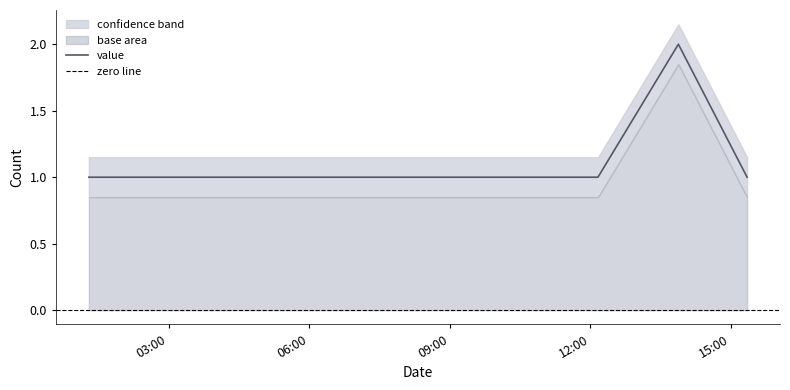

What is the ratio of the value at 2019-10-24 15:21:00 to the value at 2019-10-24 12:10:00?

1.0